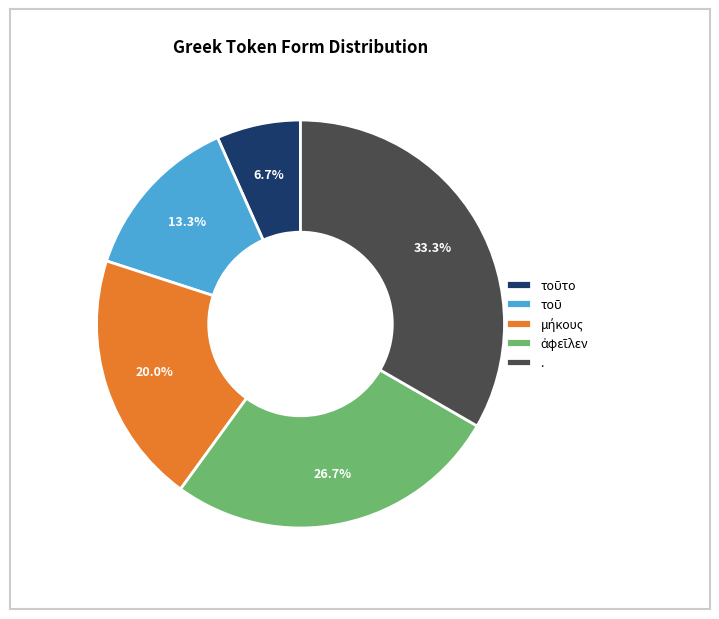

Is . the majority of the pie?

No